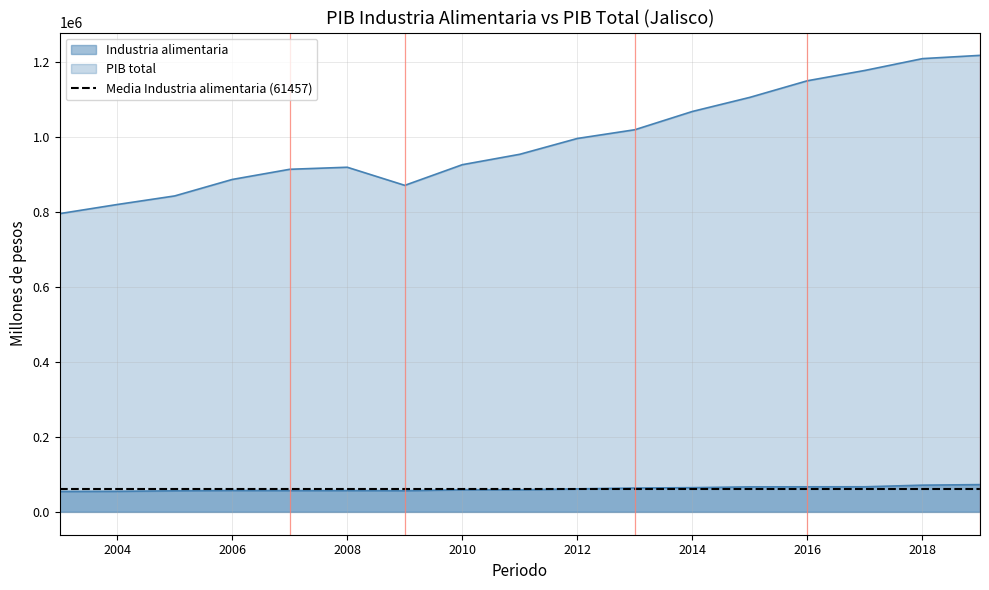

Between 2005 and 2015, which series saw the biggest shift?

PIB total